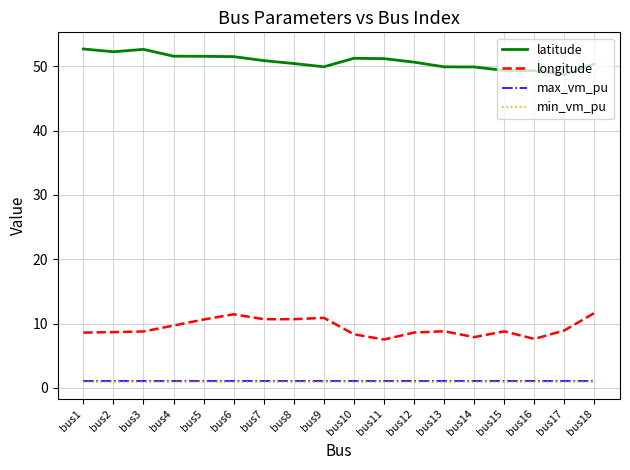

What is the sum of the max_vm_pu values at bus2 and bus11?

2.2